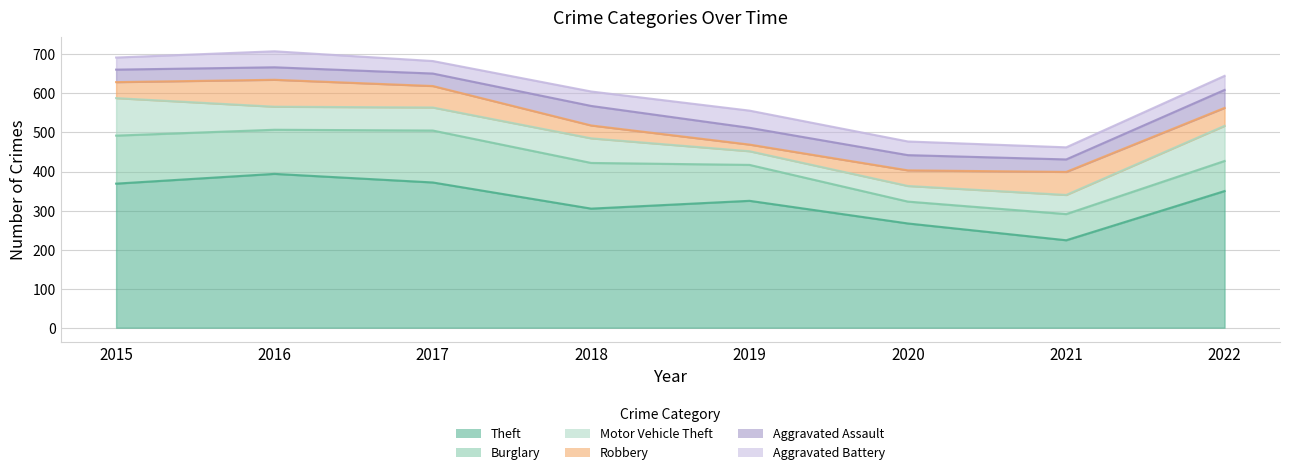

Between 2021 and 2018, which is larger?

2018